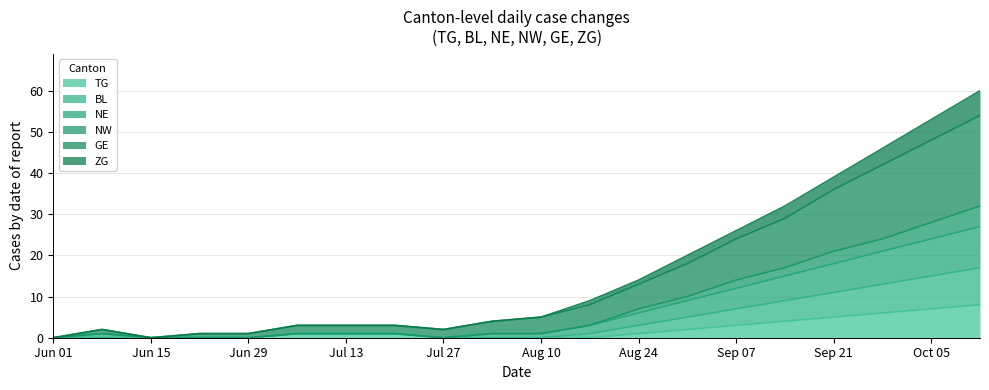

True or false: TG and BL intersect in this chart.

False